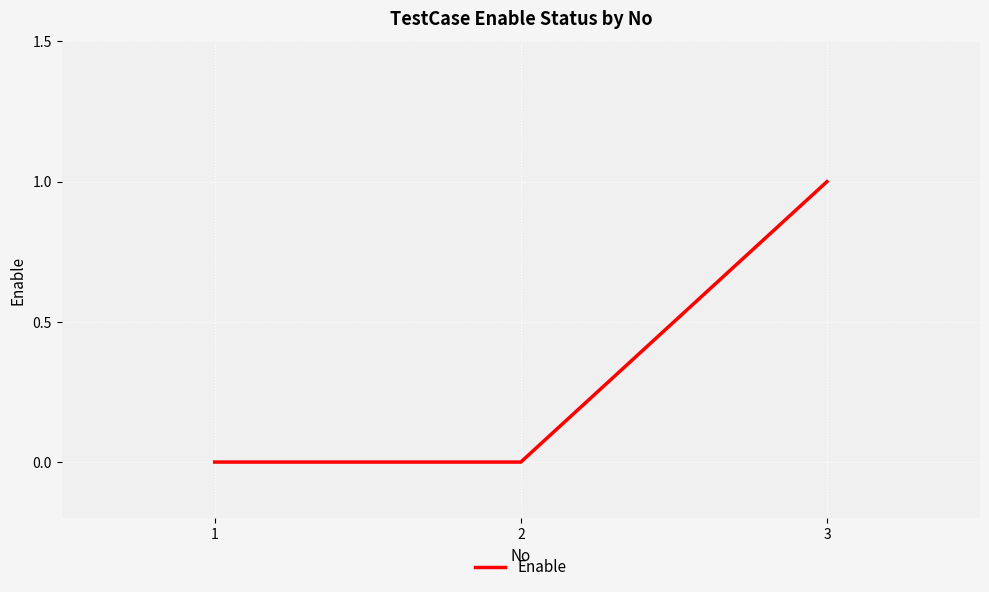

Which label corresponds to the largest value in the chart?

3